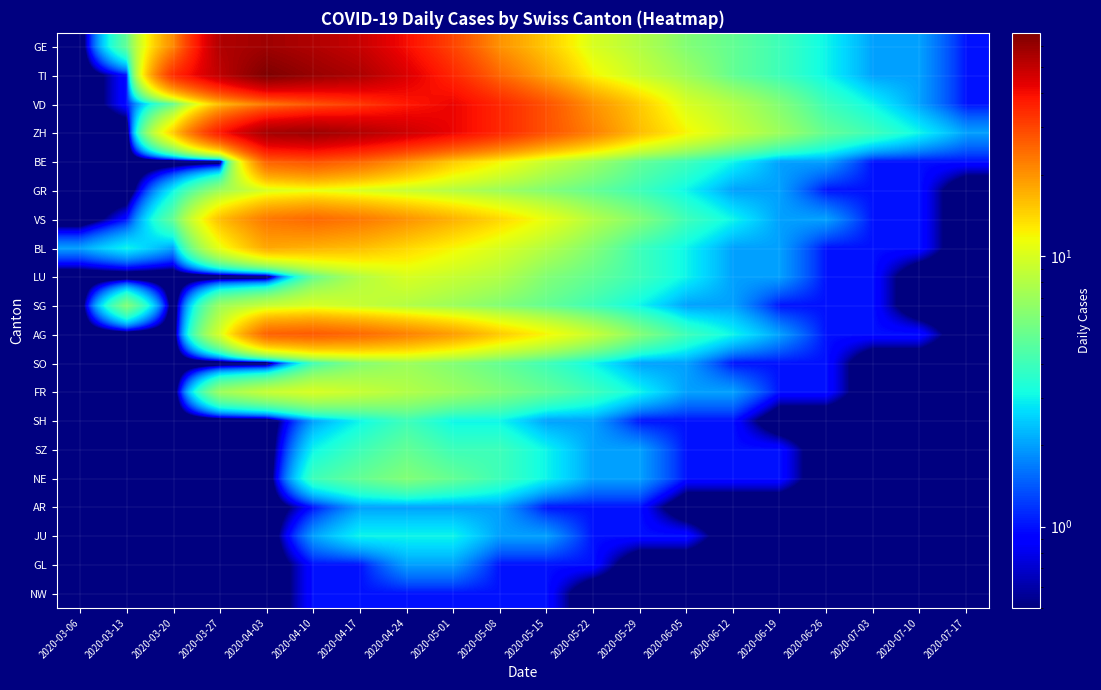

Which label corresponds to the smallest value in the chart?

2020-03-06